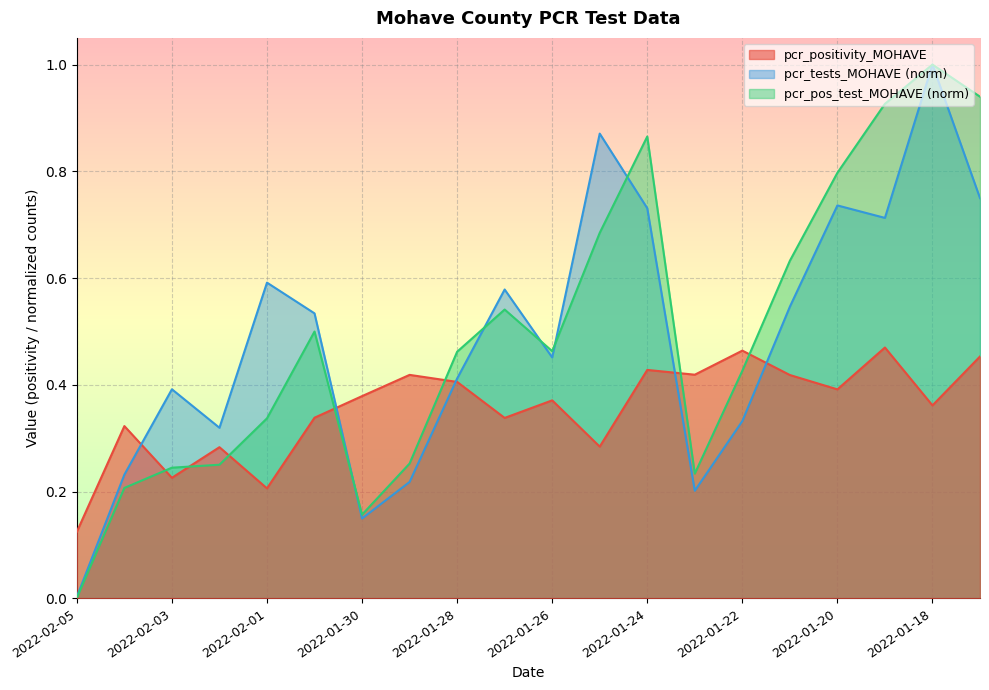

How many times do pcr_pos_test_MOHAVE and pcr_tests_MOHAVE cross each other?

5